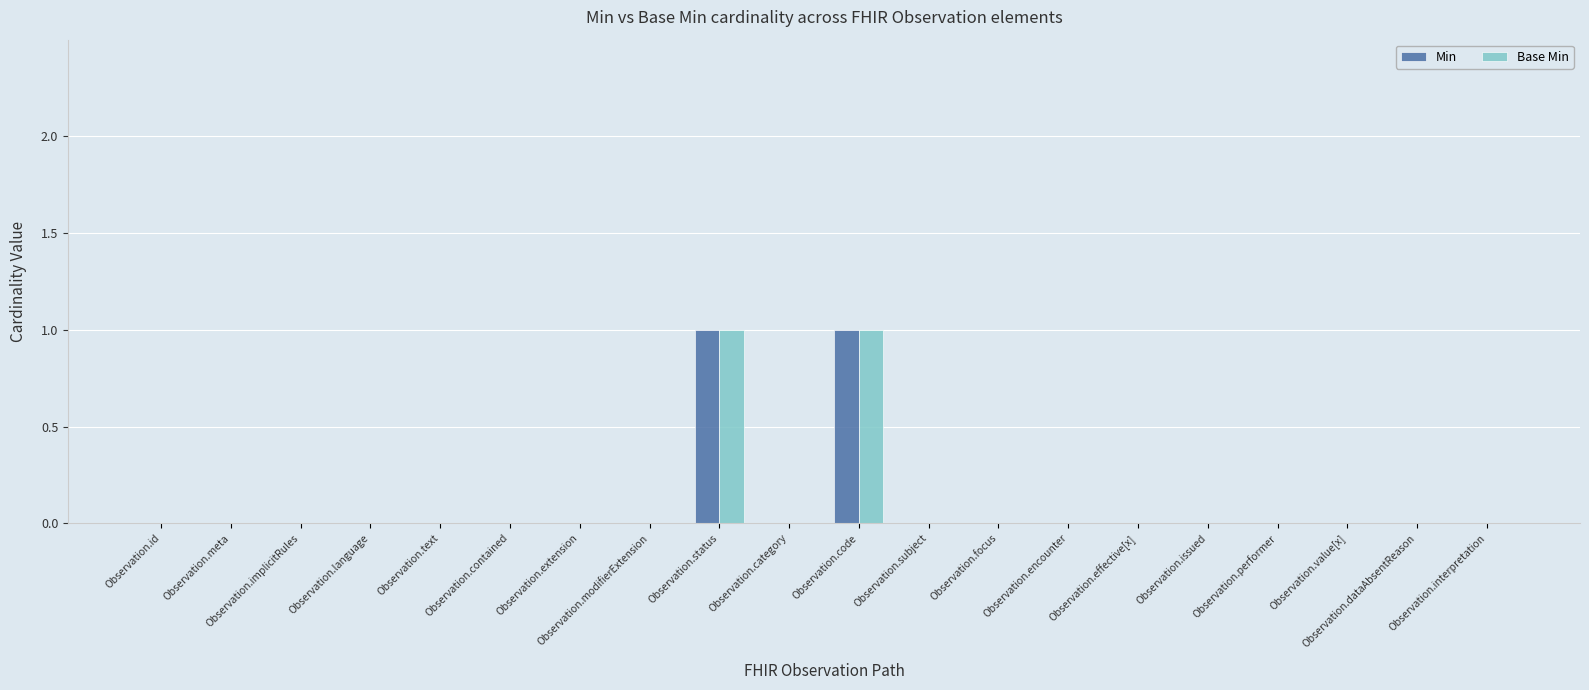

What is the greatest value displayed?

1